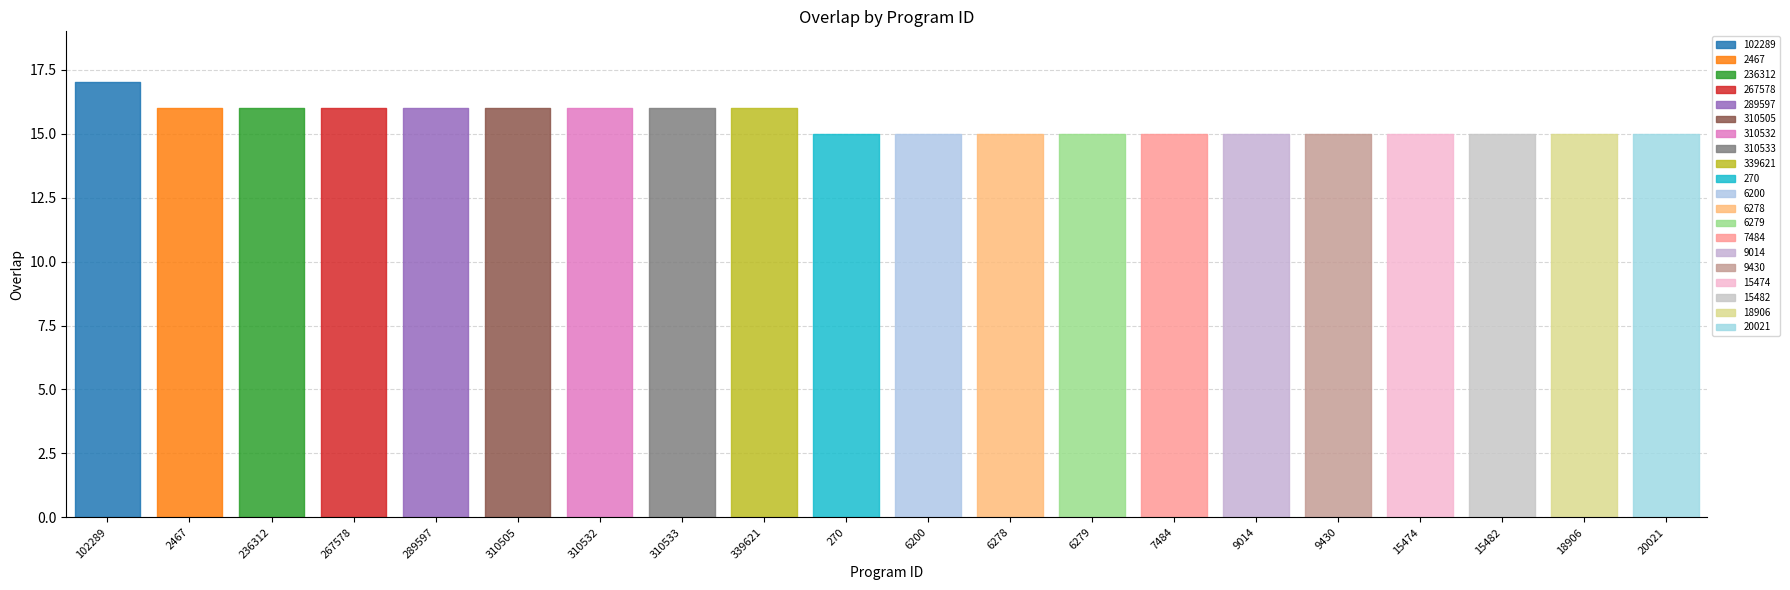

What is the minimum value shown in the chart?

15